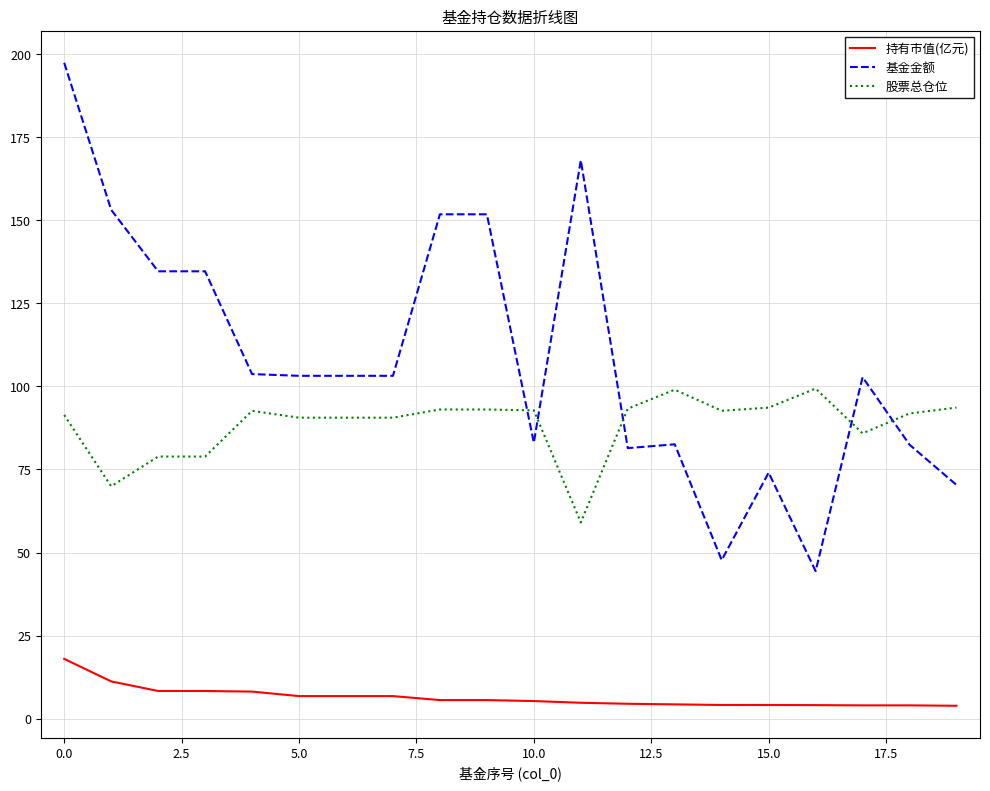

List the series in order of their peak value, highest first.

基金金额, 股票总仓位, 持有市值(亿元)